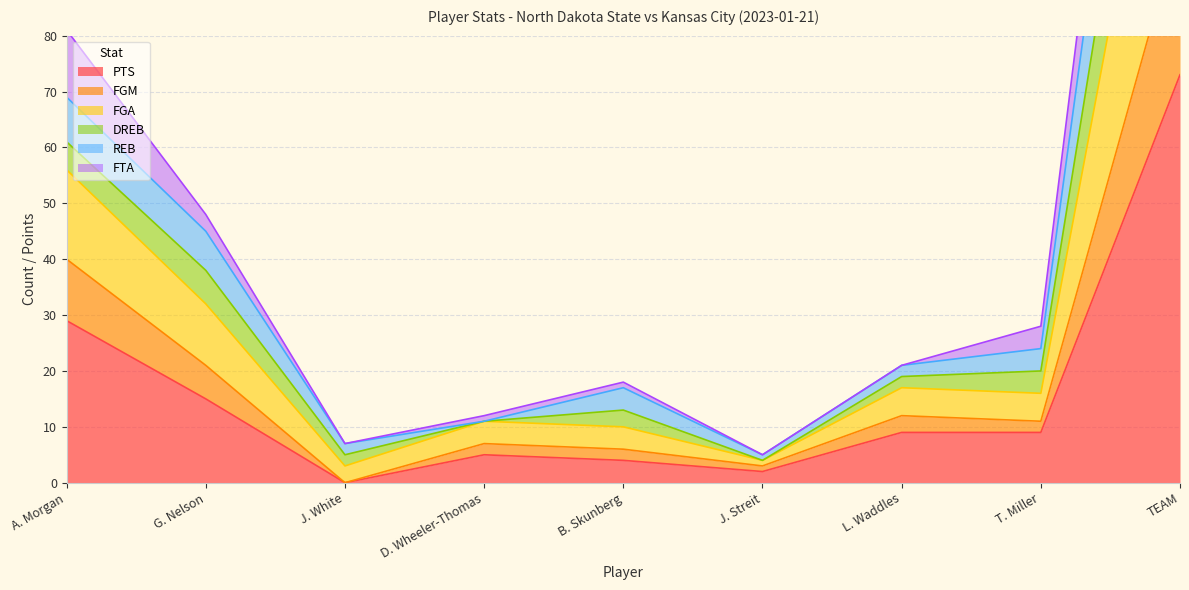

Where is PTS nearest to the value 36?

A. Morgan